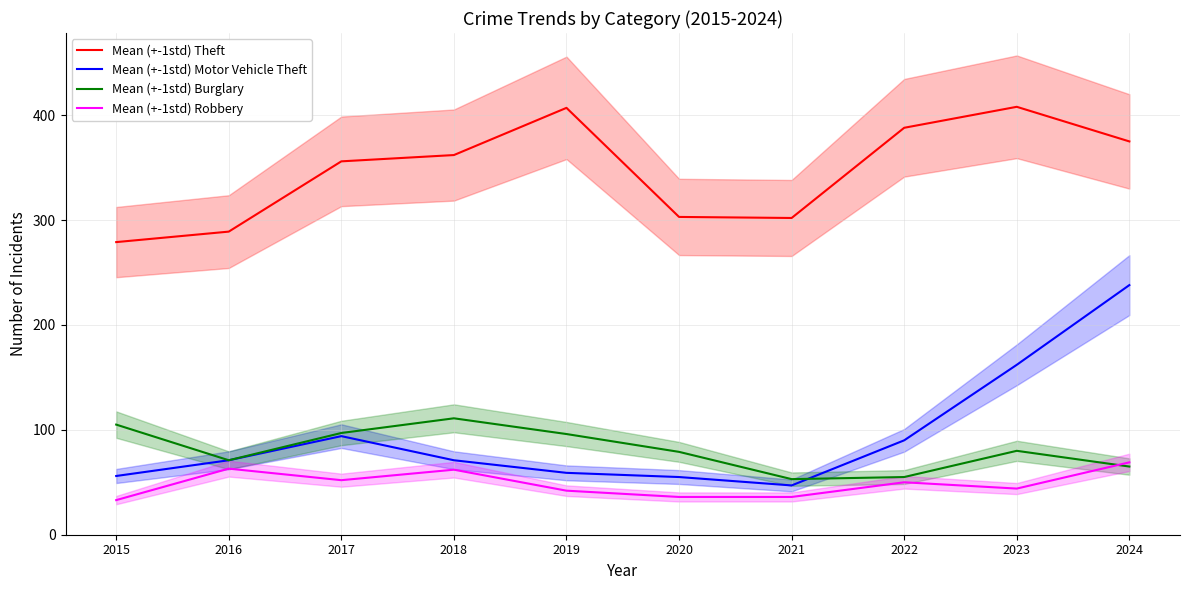

What is the spread (max minus min) of values at 2016?

226